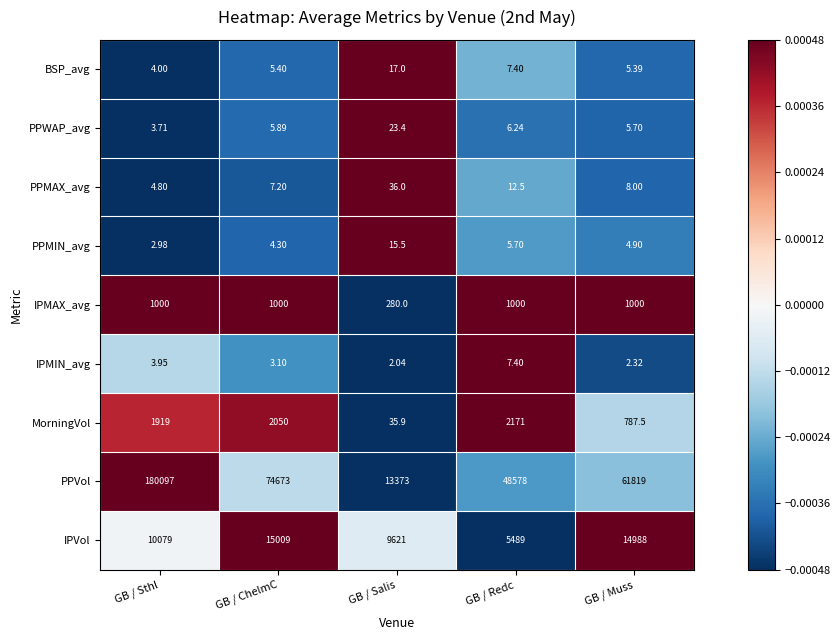

At which category is the sum across all series the highest?

GB / Sthl